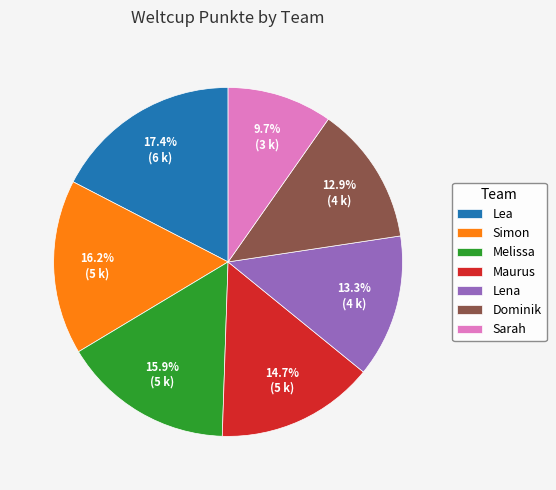

Does any single category account for the majority?

No